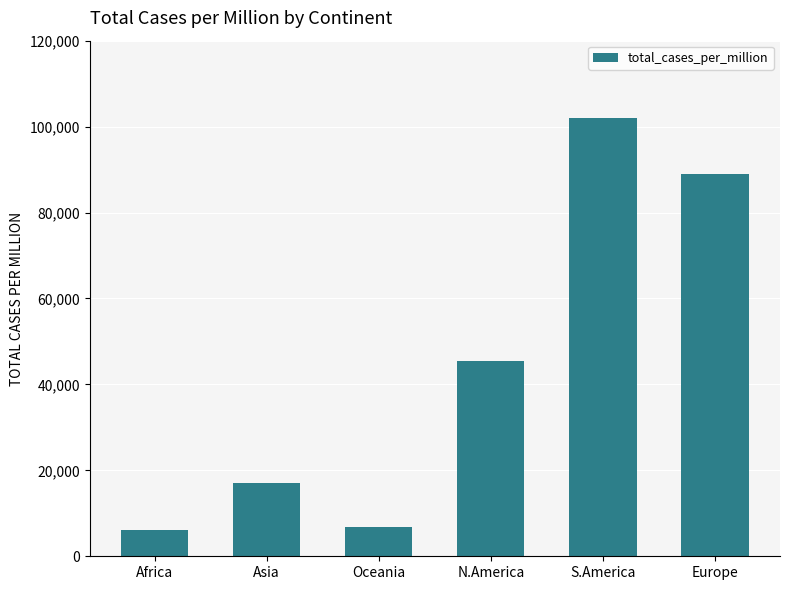

The value at N.America is 64267.8. True or false?

False